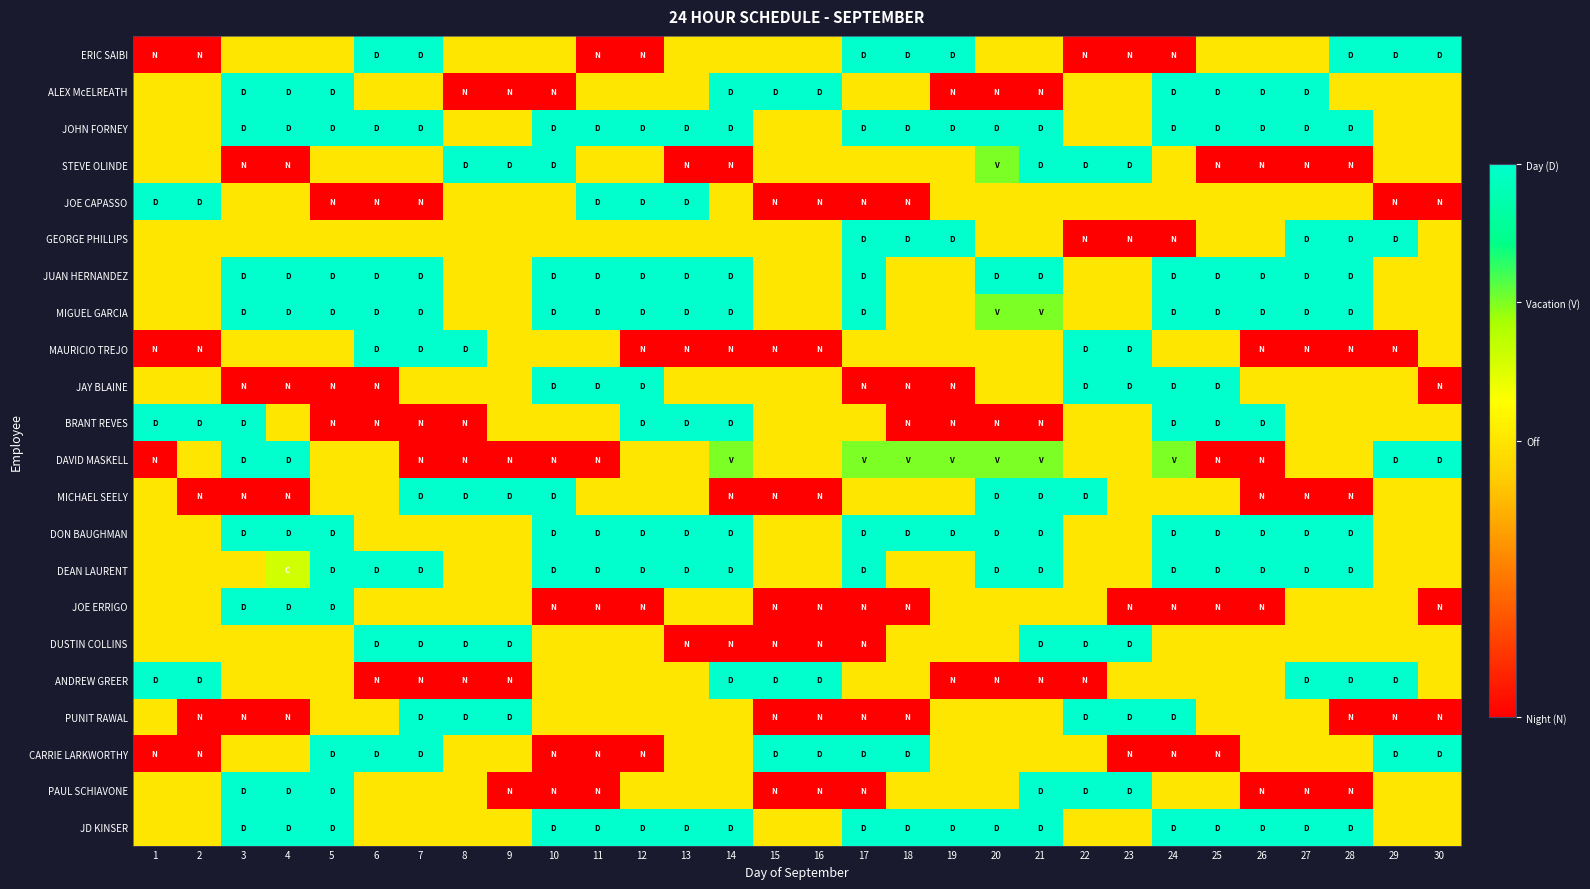

What is the spread (max minus min) of values at 20?

2.0